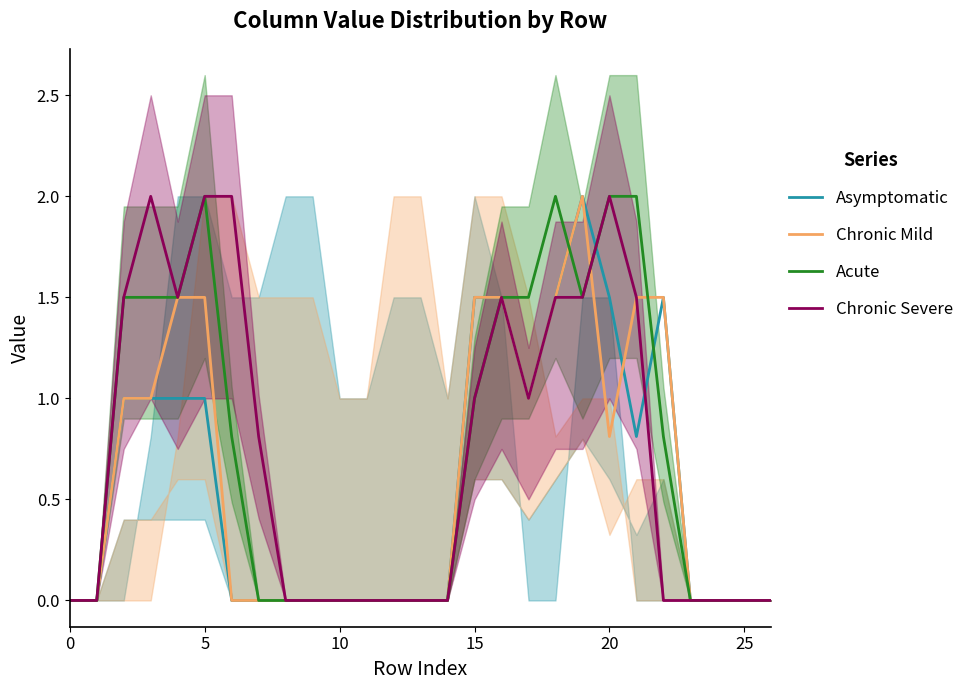

At 11, list the series in order from smallest to largest.

Asymptomatic, Chronic Mild, Acute, Chronic Severe